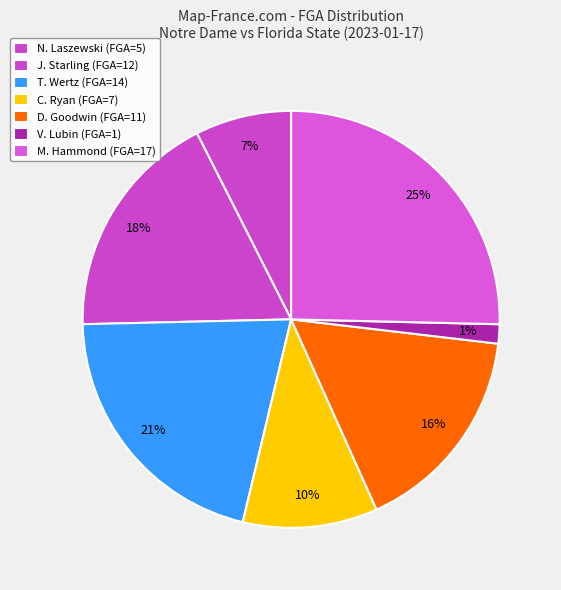

How many segments does this pie chart have?

7